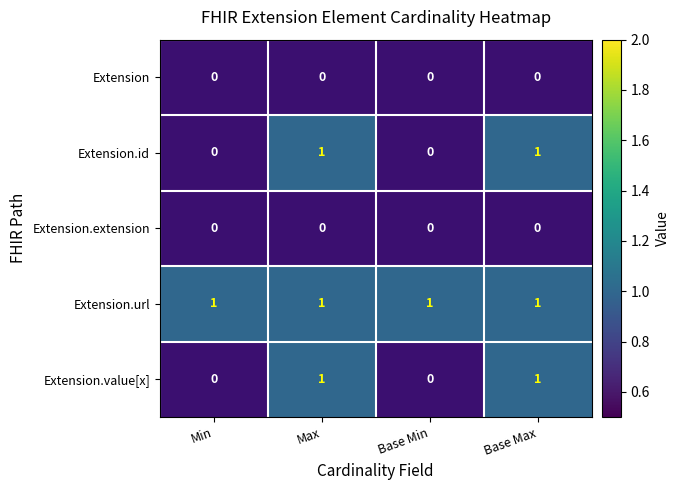

The value of Extension.url at Max is 1. True or false?

True